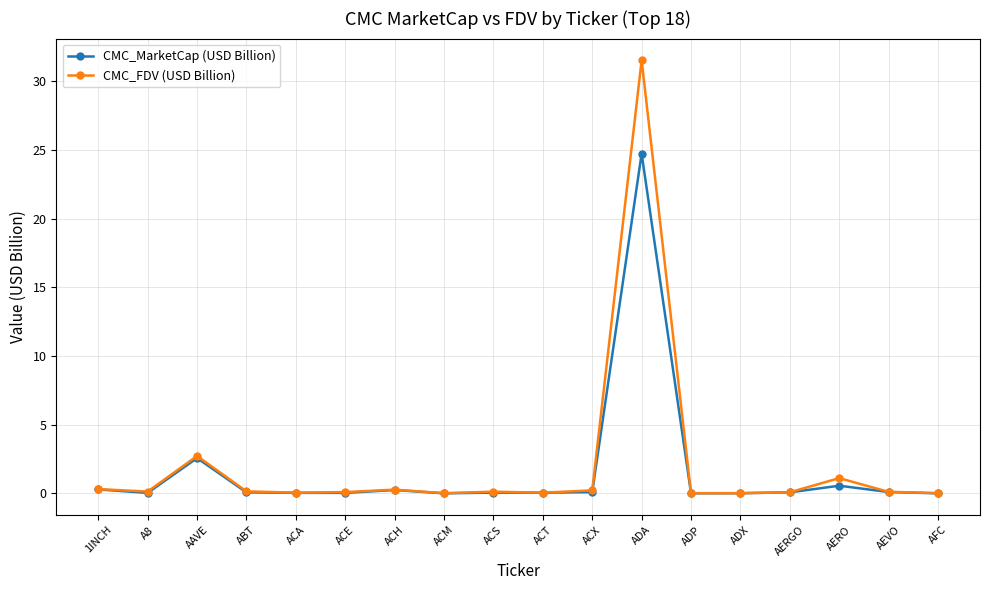

True or false: CMC_FDV (USD Billion) has more than 1 interior local peaks.

True